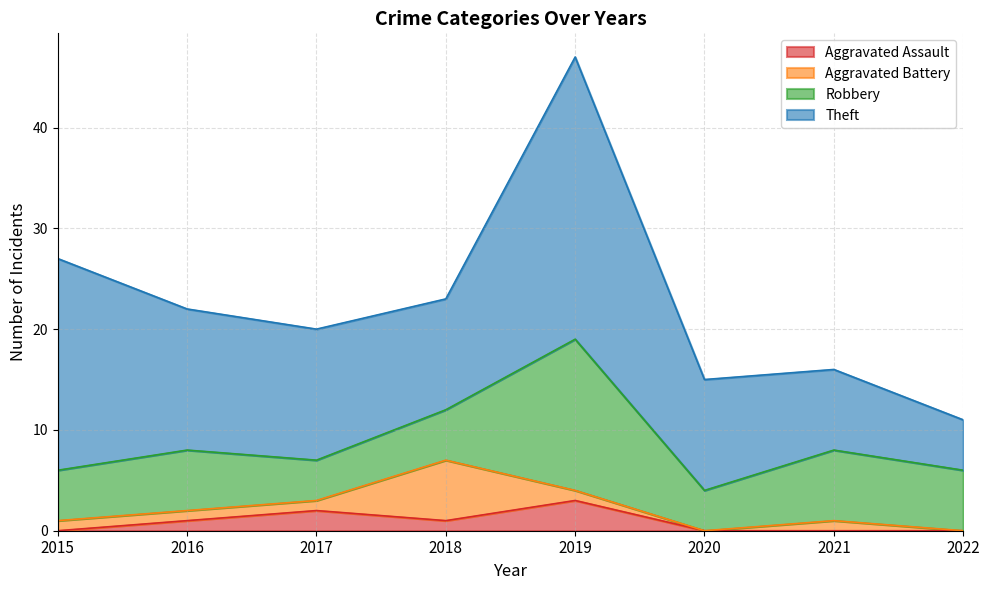

What is the value of the Theft point at the 2nd from the left?

14